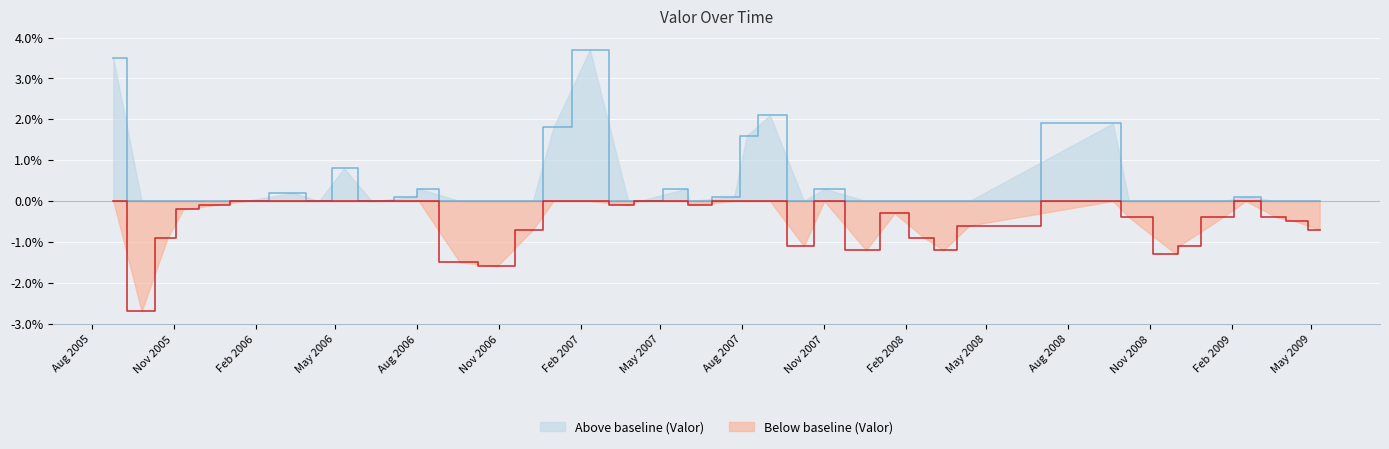

Rank the categories by value from highest to lowest.

2007-02-11 09:00:00, 2005-08-25 09:00:00, 2007-09-01 10:00:00, 2008-09-20 08:00:00, 2007-01-01 09:00:00, 2007-08-06 10:00:00, 2006-05-11 08:00:00, 2006-08-03 07:00:00, 2007-05-30 09:00:00, 2007-11-01 10:00:00, 2006-03-15 12:00:00, 2006-07-30 09:00:00, 2007-07-23 03:00:00, 2009-02-16 09:00:00, 2006-01-20 09:00:00, 2006-04-13 08:00:00, 2006-06-11 11:00:00, 2007-04-07 09:00:00, 2005-12-17 08:00:00, 2007-03-26 07:00:00, 2007-06-03 09:00:00, 2005-11-12 02:00:00, 2008-01-19 08:00:00, 2008-10-08 08:00:00, 2009-01-21 09:00:00, 2009-03-23 09:00:00, 2009-04-13 09:00:00, 2008-04-12 08:00:00, 2006-12-09 08:00:00, 2009-05-10 09:00:00, 2005-10-25 09:00:00, 2008-02-21 09:00:00, 2007-10-09 11:00:00, 2008-12-03 09:00:00, 2007-12-18 05:00:00, 2008-03-14 07:00:00, 2008-11-30 07:00:00, 2006-09-18 09:00:00, 2006-10-30 02:00:00, 2005-09-26 05:00:00